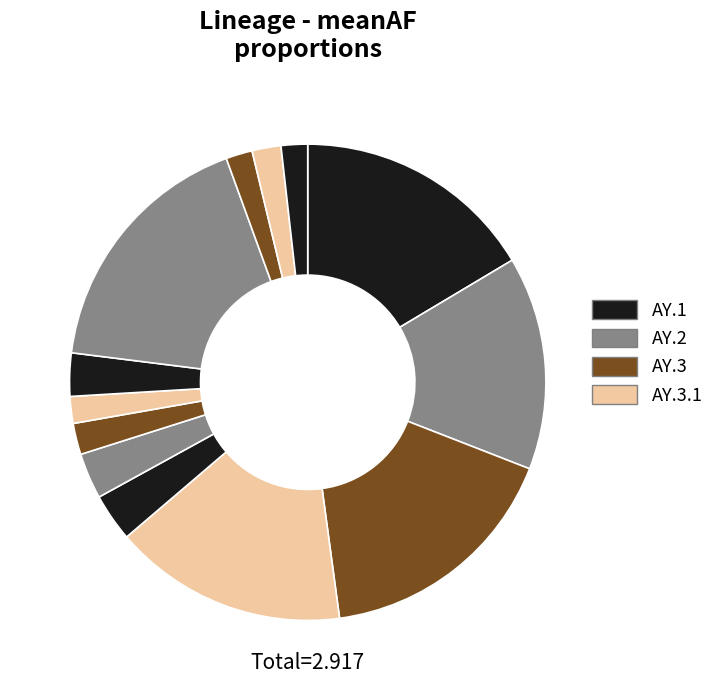

How many segments does this pie chart have?

13